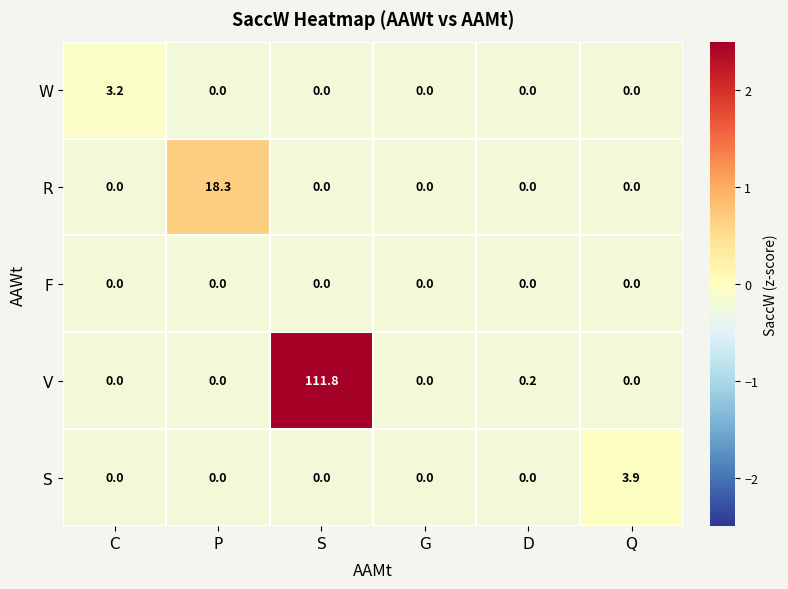

What is the difference between the maximum and minimum values in the S series?

3.9